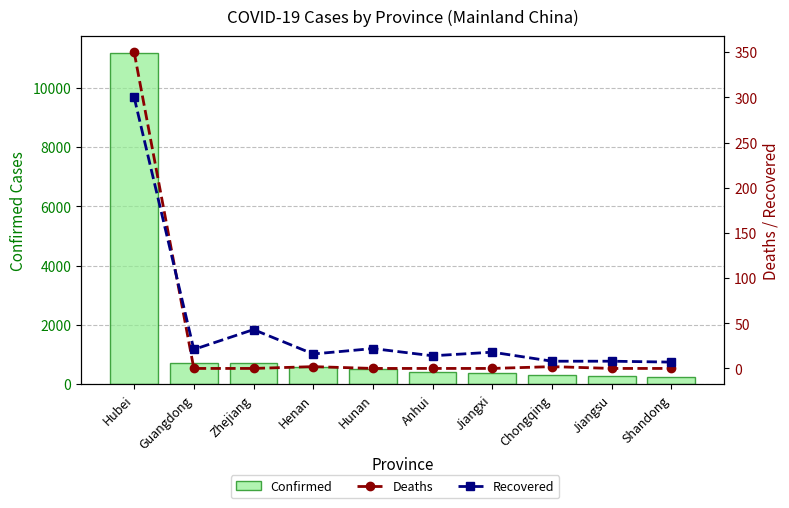

What position from the right is Henan?

7